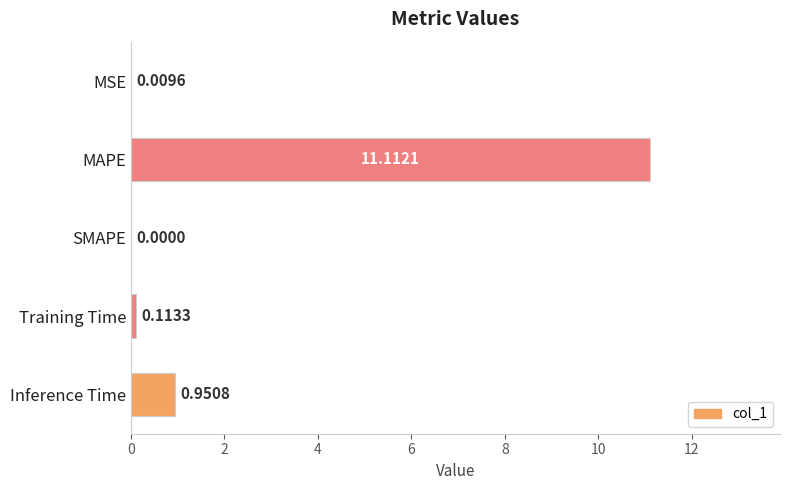

What is the sum of all values?

12.2